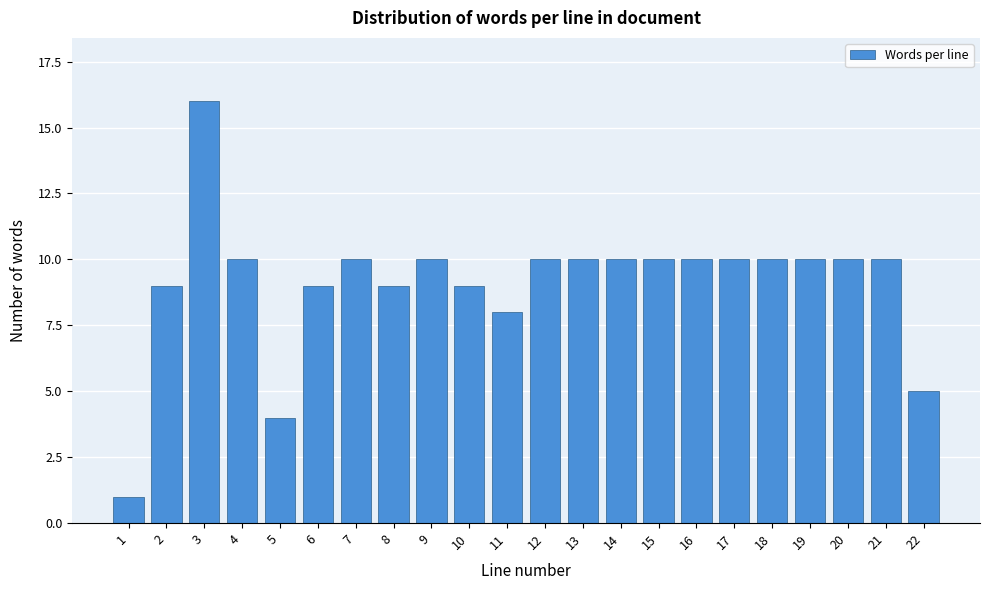

Reading left to right, list all the values displayed in this chart.

1=1	2=9	3=16	4=10	5=4	6=9	7=10	8=9	9=10	10=9	11=8	12=10	13=10	14=10	15=10	16=10	17=10	18=10	19=10	20=10	21=10	22=5